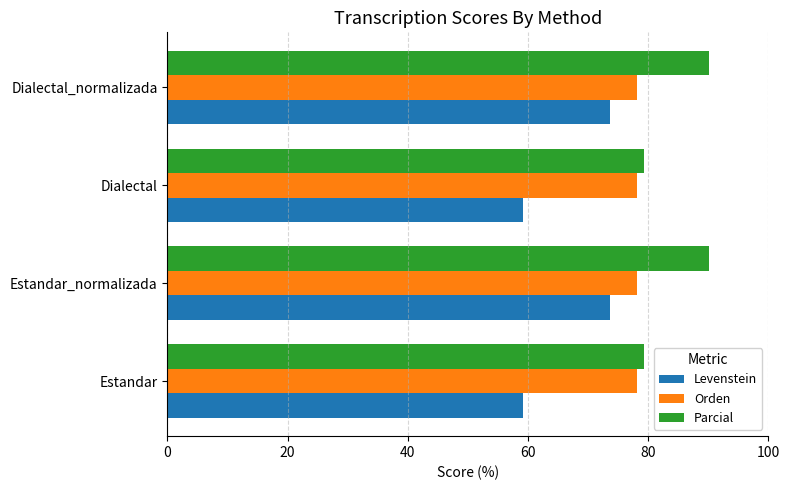

Count the number of categories in the chart.

4